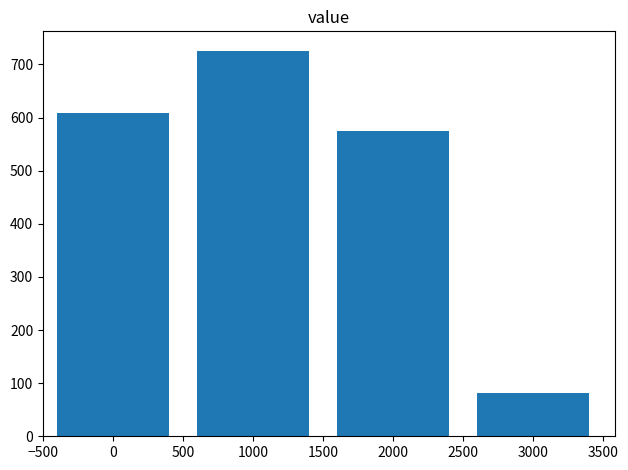

What is the approximate value at 1000, to the nearest 100?

700